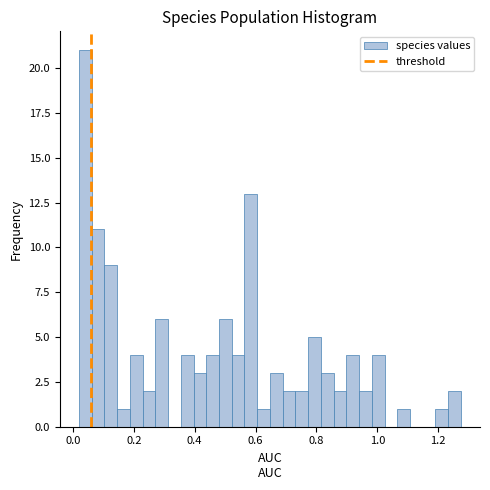

Around what value on the x-axis is the tallest bar? Give the approximate position of its centre, as read against the axis.

0.04